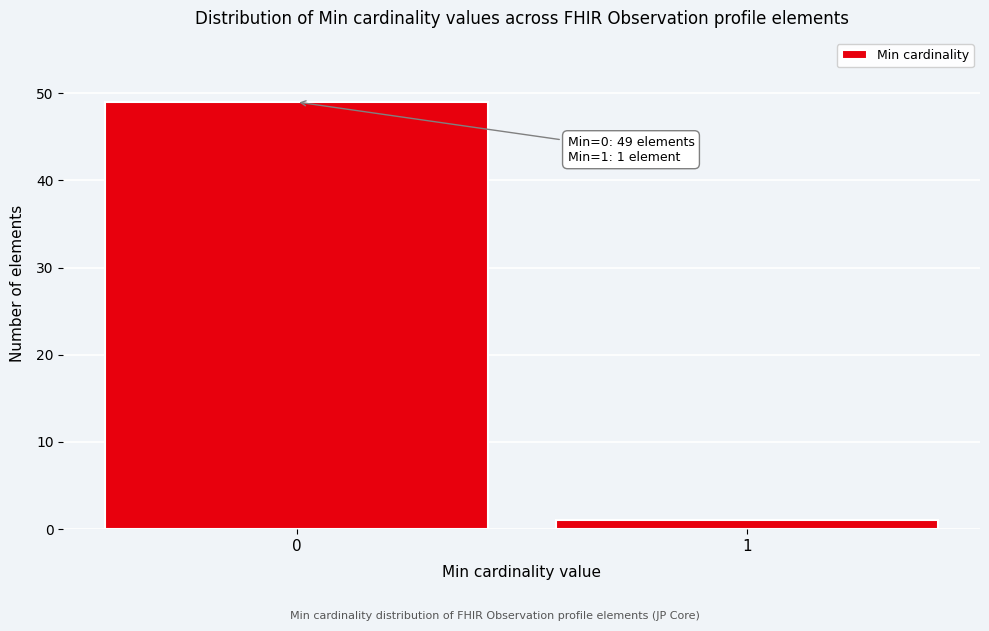

Reading right to left, what are all the values shown in this chart?

1=1	0=49